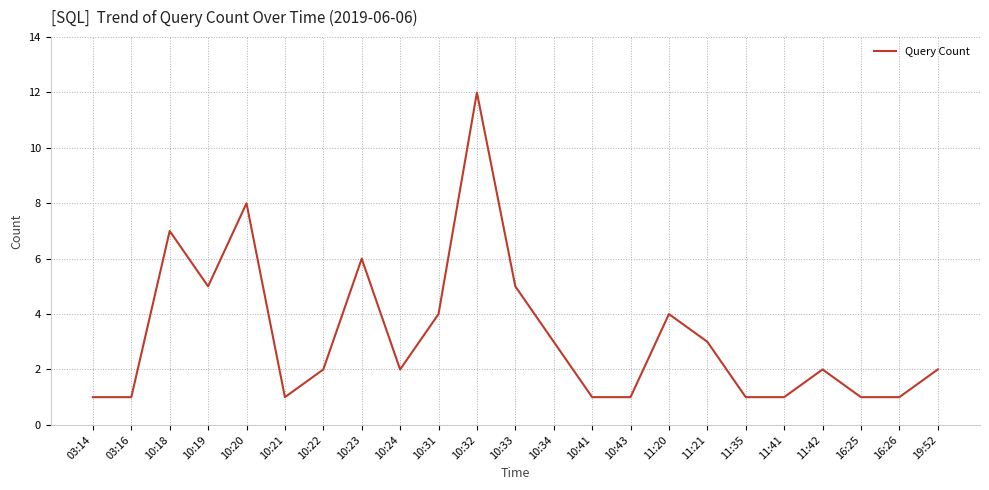

Between 16:26 and 10:24, which is larger?

10:24